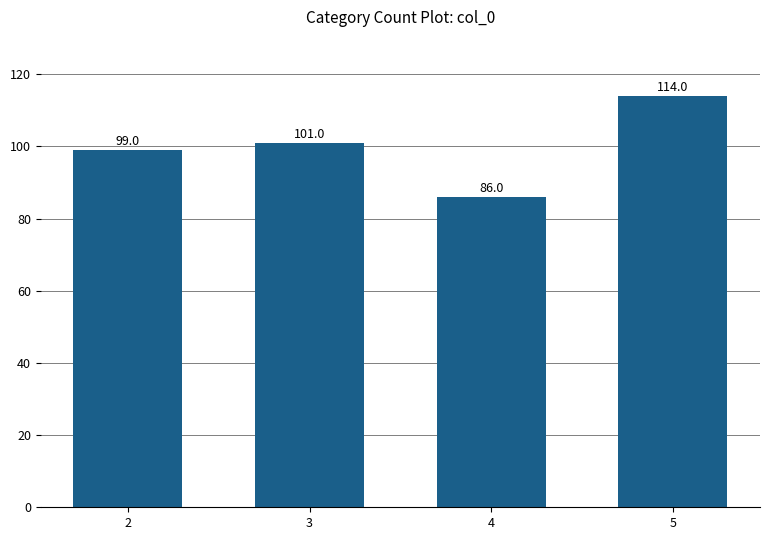

What is the difference between the maximum and minimum values?

28